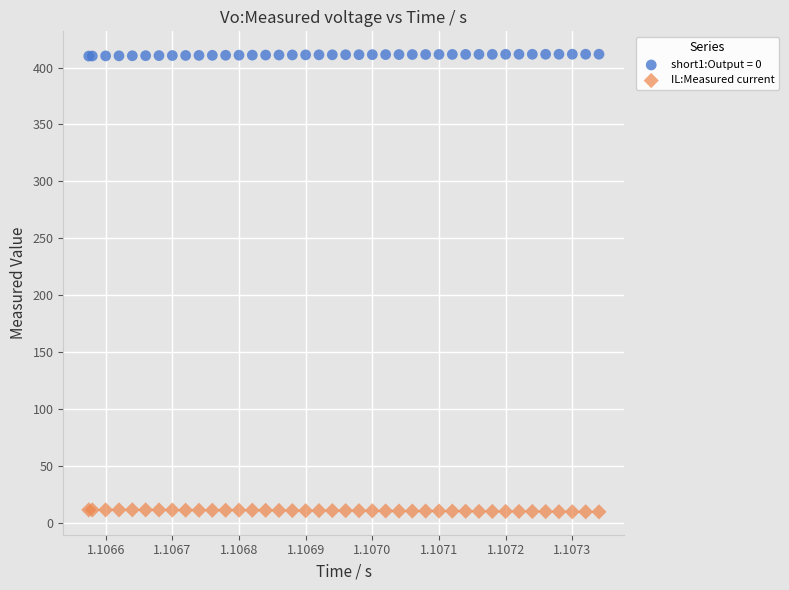

Which series contains the highest Y value?

short1:Output = 0